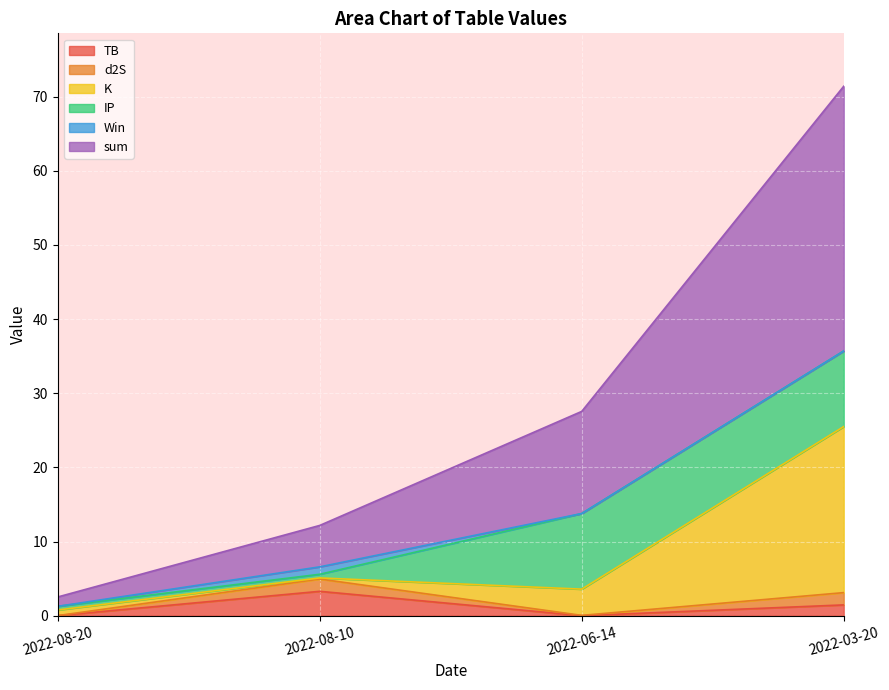

Which has a higher value, 2022-03-20 or 2022-06-14?

2022-03-20